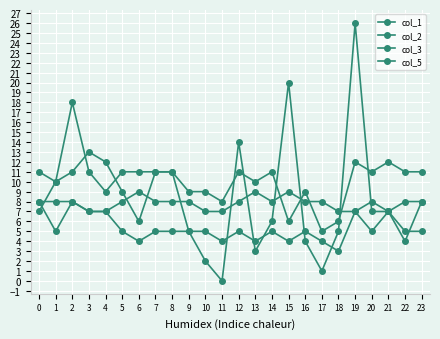

The value of col_2 at 7 is 11. True or false?

True